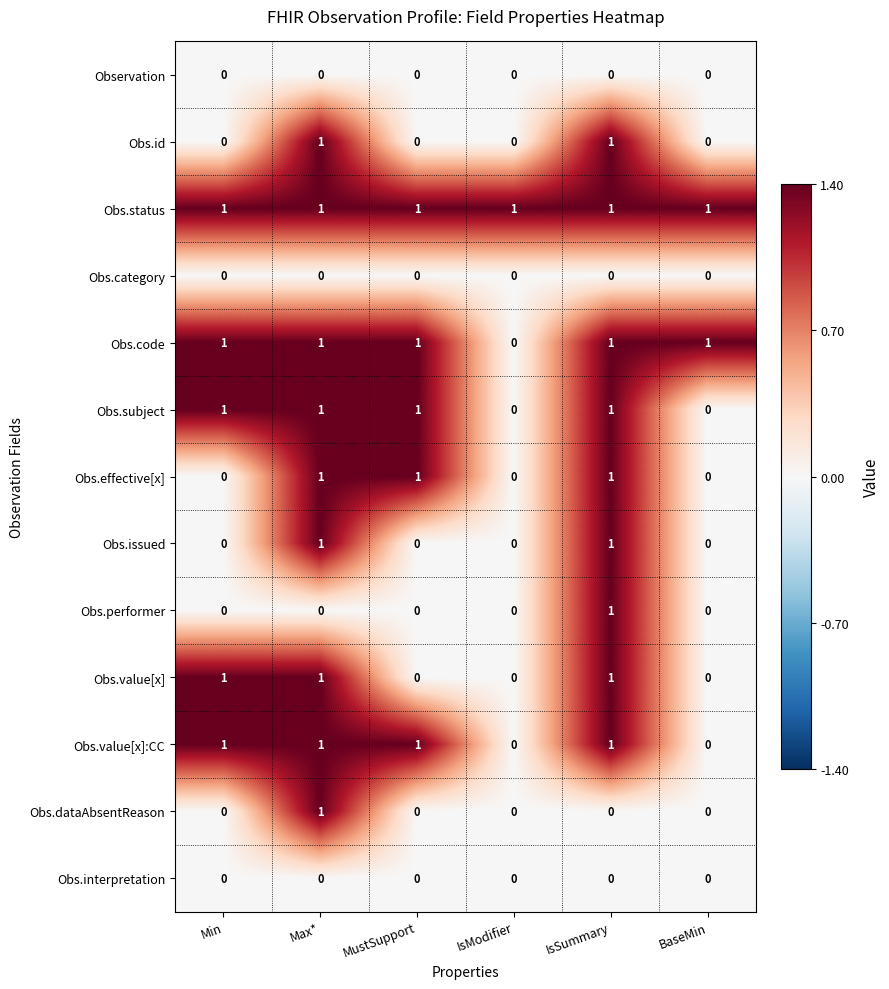

The Obs.code series shows 1 at Max*. True or false?

True